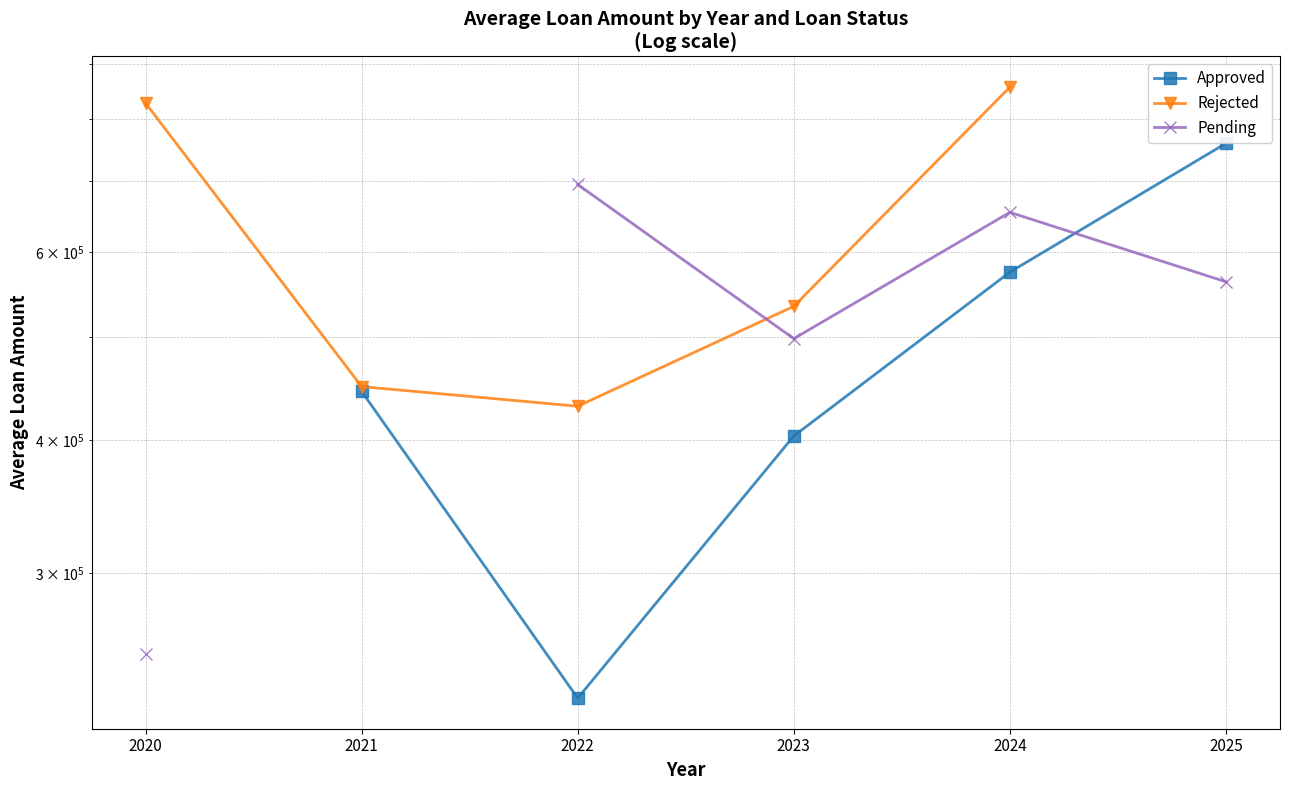

At which label does Pending reach its peak?

2022